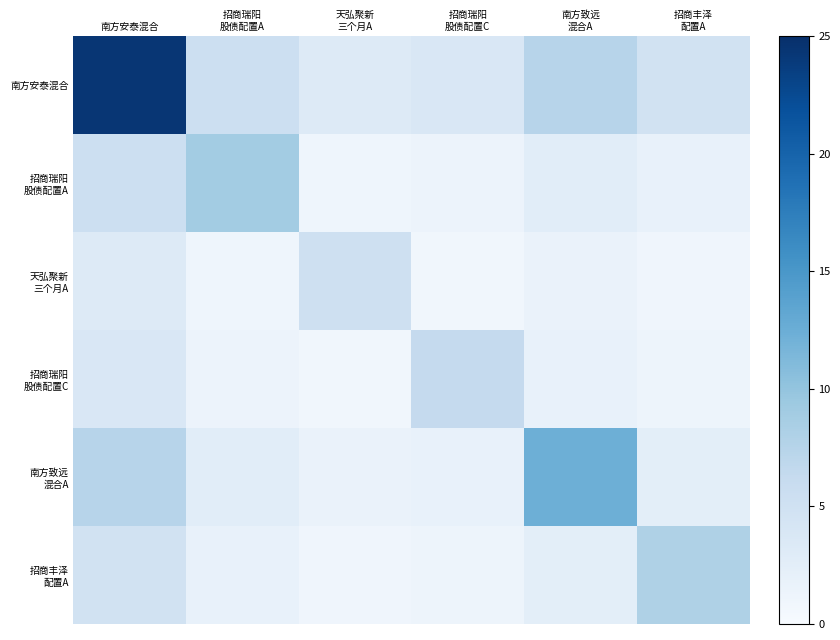

Which series has the largest range (max minus min)?

南方安泰混合